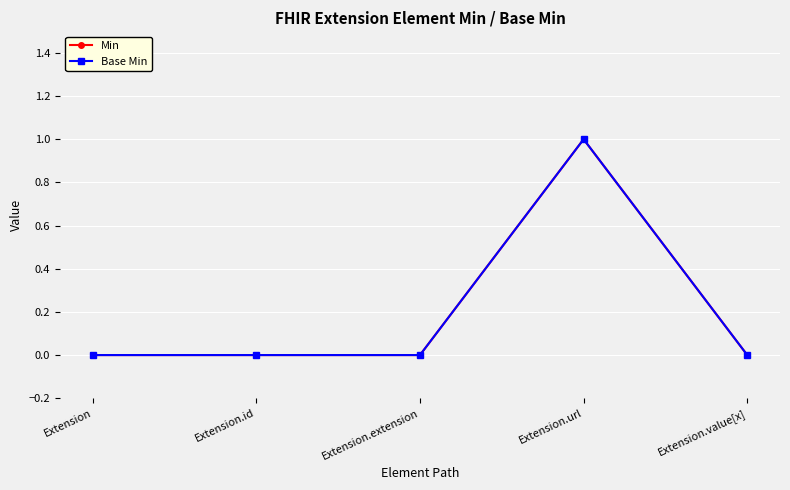

Does the chart have visible grid lines?

Yes